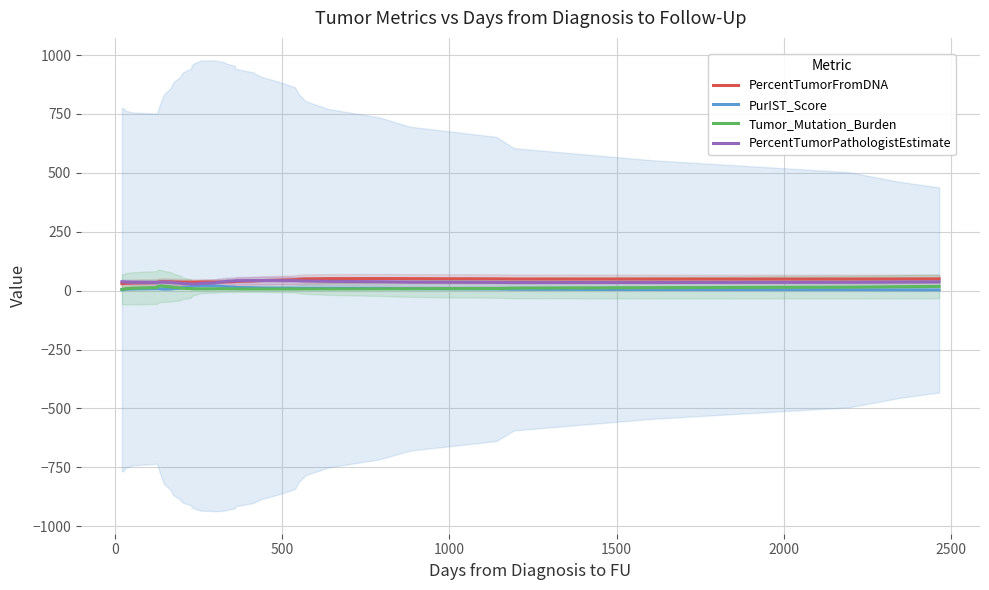

What is the maximum value for PercentTumorFromDNA?

51.2